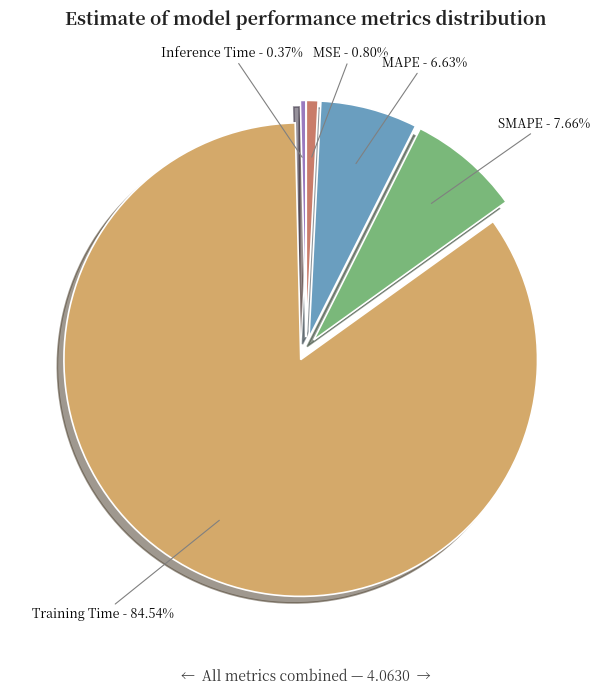

Combined, do MAPE and MSE account for over 50%?

No